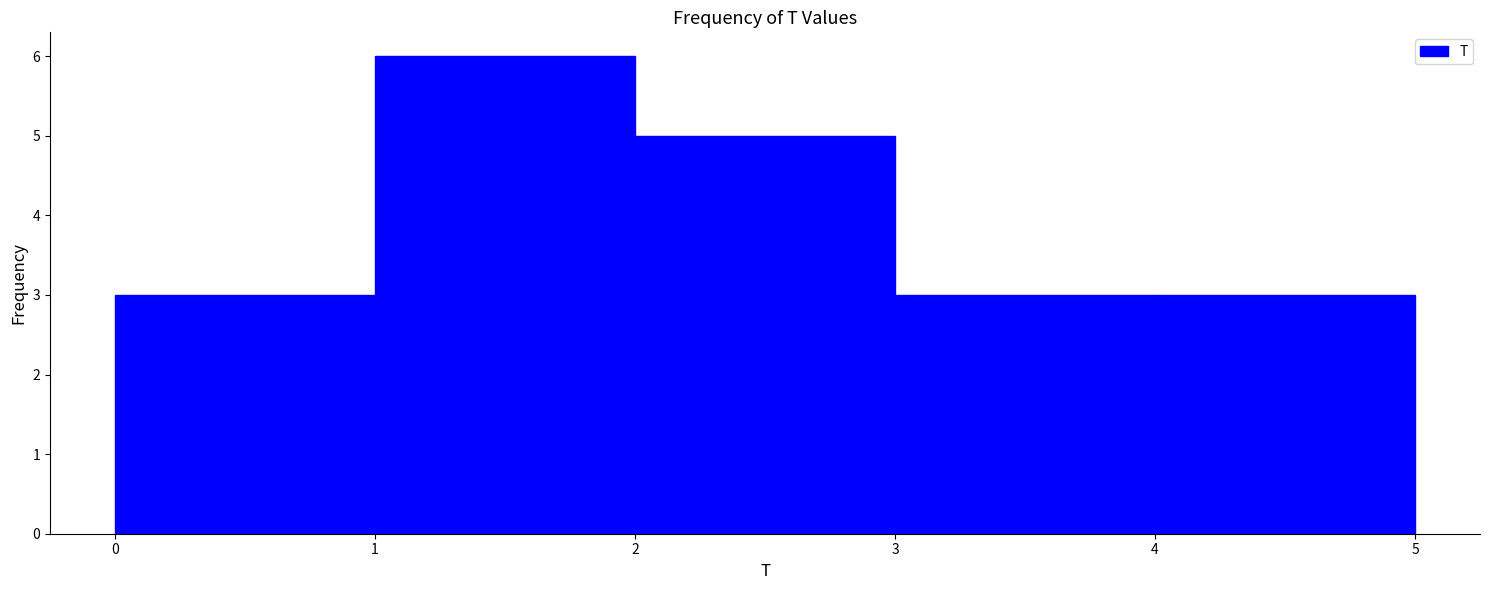

Which range on the x-axis has the tallest bar?

1 to 2